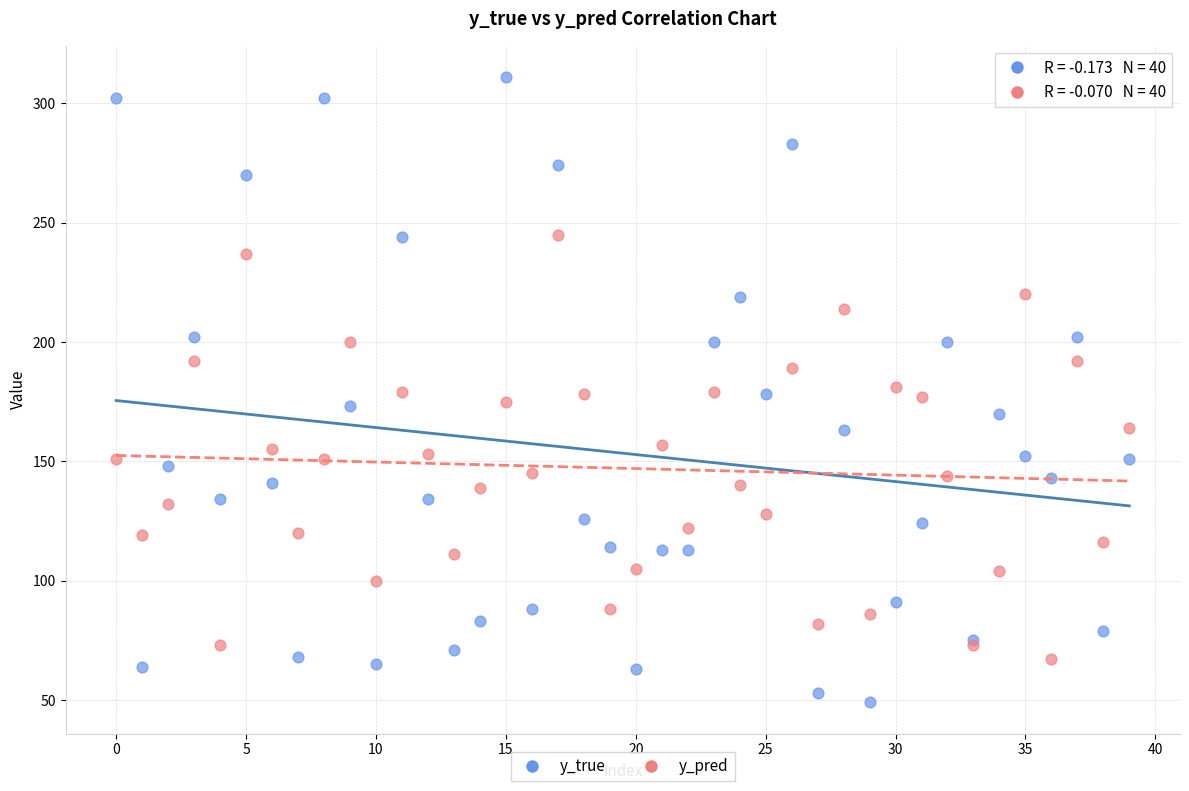

Which series reaches the maximum Y coordinate?

y_true